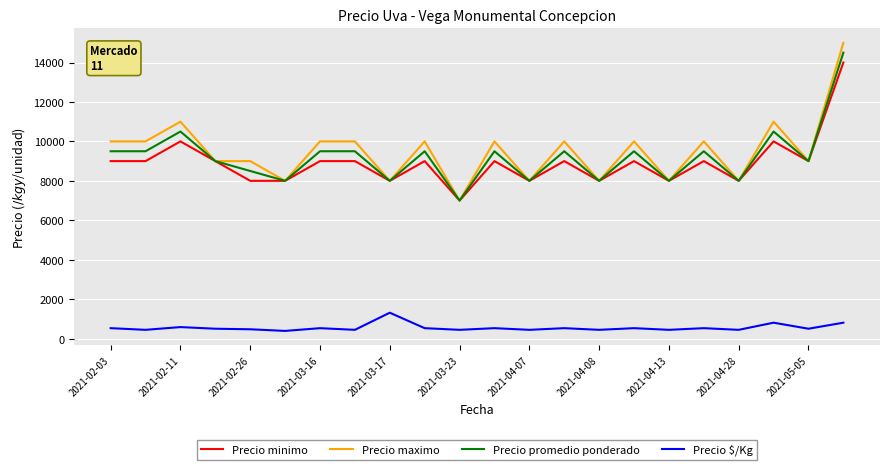

What is the difference between the second highest and second lowest values in the Precio promedio ponderado series?

2500